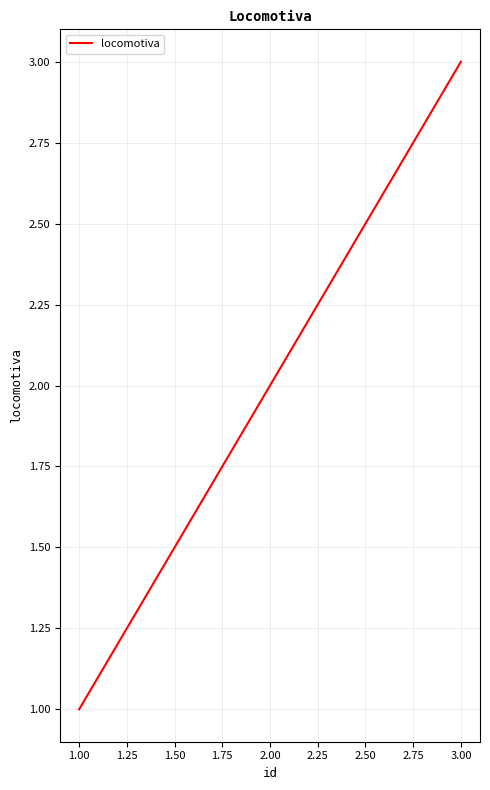

At which category does the chart reach its peak across all series?

3.00